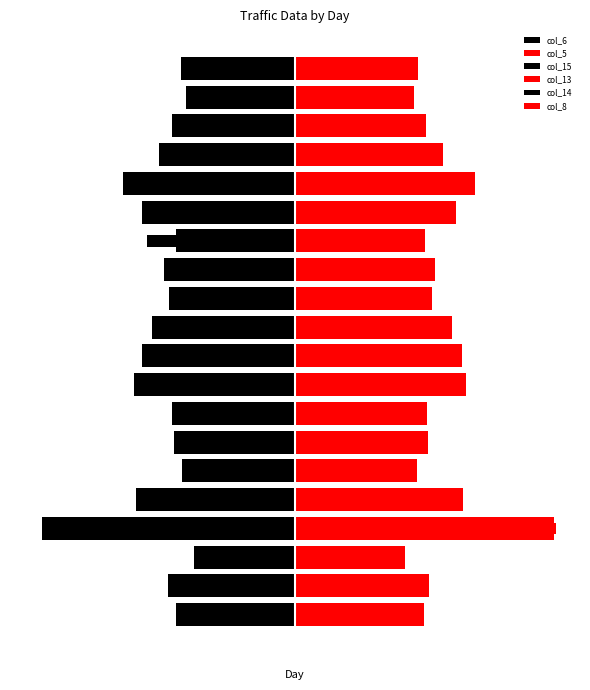

Reading left to right, what are all the values shown in this chart?

col_6: -128.7	-137.8	-110.1	-274.5	-172.9	-123.1	-131.8	-133.7	-174.2	-166.2	-154.9	-137.1	-141.8	-128.7	-165.6	-187.0	-147.4	-133.1	-118.0	-123.7
col_5: 140.1	145.5	119.6	281.1	182.3	132.3	143.8	143.7	185.2	181.5	170.8	148.5	152.2	140.7	175.2	194.8	160.7	142.4	128.7	133.4
col_15: -78.6	-73.6	-89.4	-154.3	-148.2	-89.2	-89.2	-90.2	-93.9	-91.7	-88.1	-89.6	-85.1	-161.0	-87.5	-109.0	-94.4	-94.8	-94.5	-84.3
col_13: 67.0	65.0	57.0	283.0	113.0	58.0	83.0	101.0	119.0	99.0	74.0	64.0	84.0	79.0	117.0	153.0	92.0	64.0	66.0	67.0
col_14: -57.0	-69.0	-62.0	-110.0	-72.0	-84.0	-86.0	-65.0	-99.0	-100.0	-115.0	-78.0	-73.0	-78.0	-93.0	-98.0	-91.0	-87.0	-92.0	-78.0
col_8: 66.0	46.0	40.0	18.0	51.0	51.0	69.0	54.0	52.0	89.0	89.0	67.0	59.0	61.0	51.0	33.0	68.0	59.0	49.0	55.0